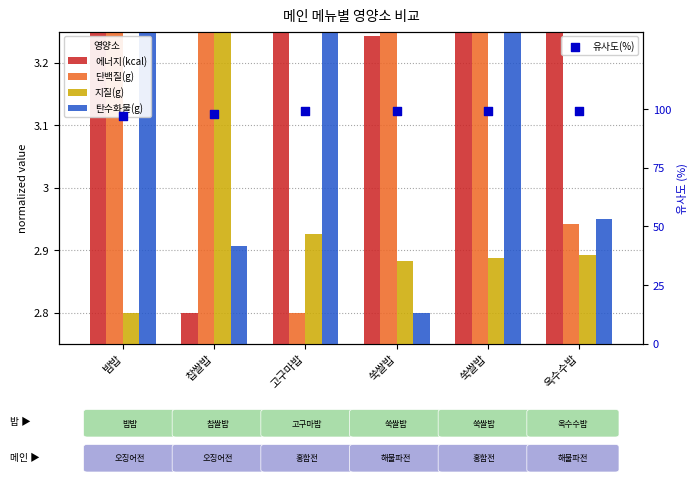

Is the value of 단백질(g) at 쑥쌀밥 greater than the value of 탄수화물(g) at 밤밥?

No